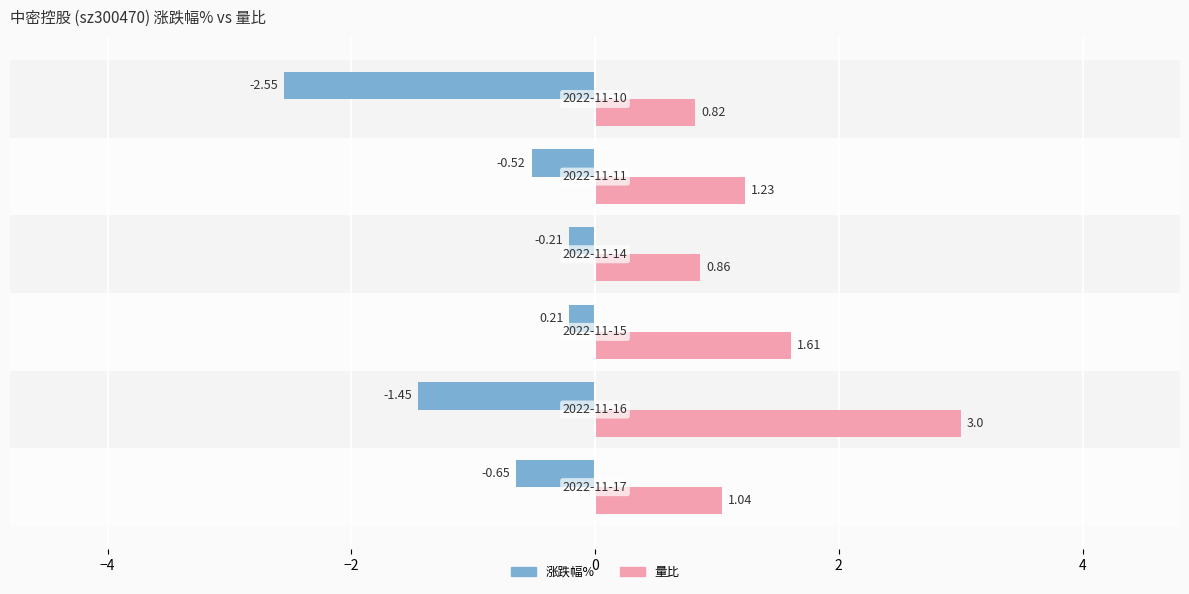

Which series has the largest total across all categories?

量比